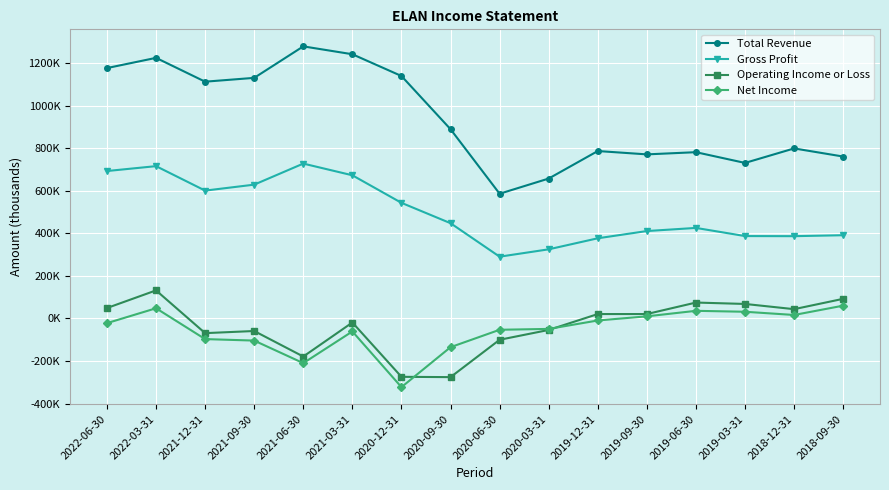

Between 2018-12-31 and 2019-06-30, which is larger?

2018-12-31